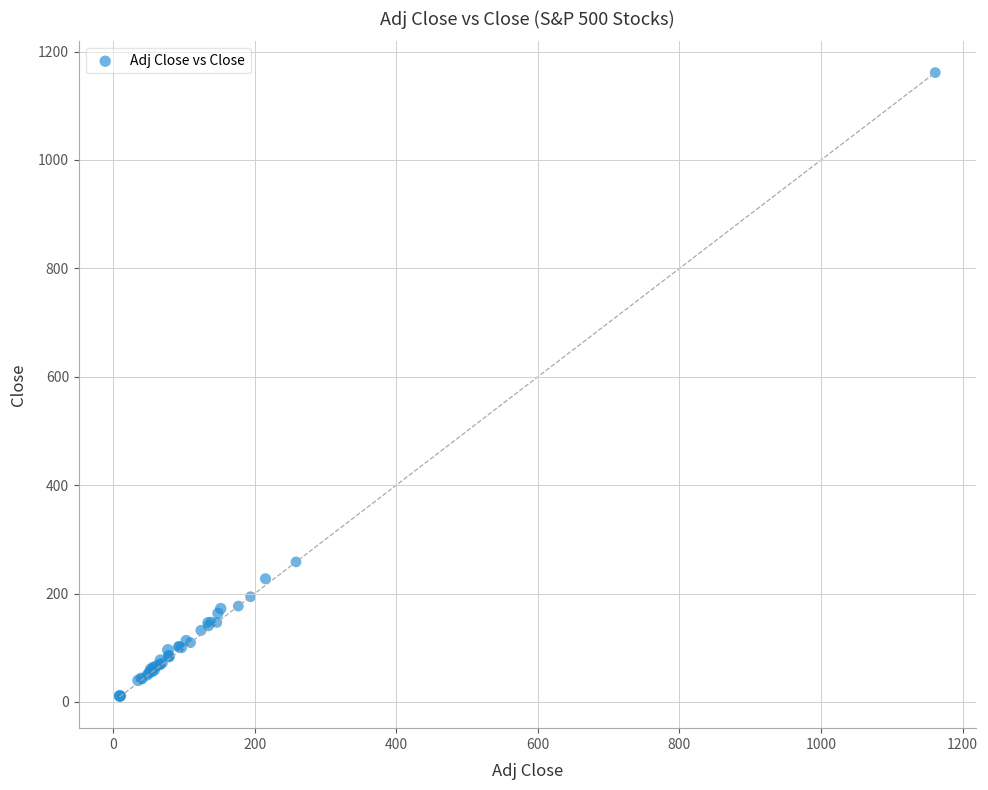

What Y value in the scatter plot is closest to 585?

258.4